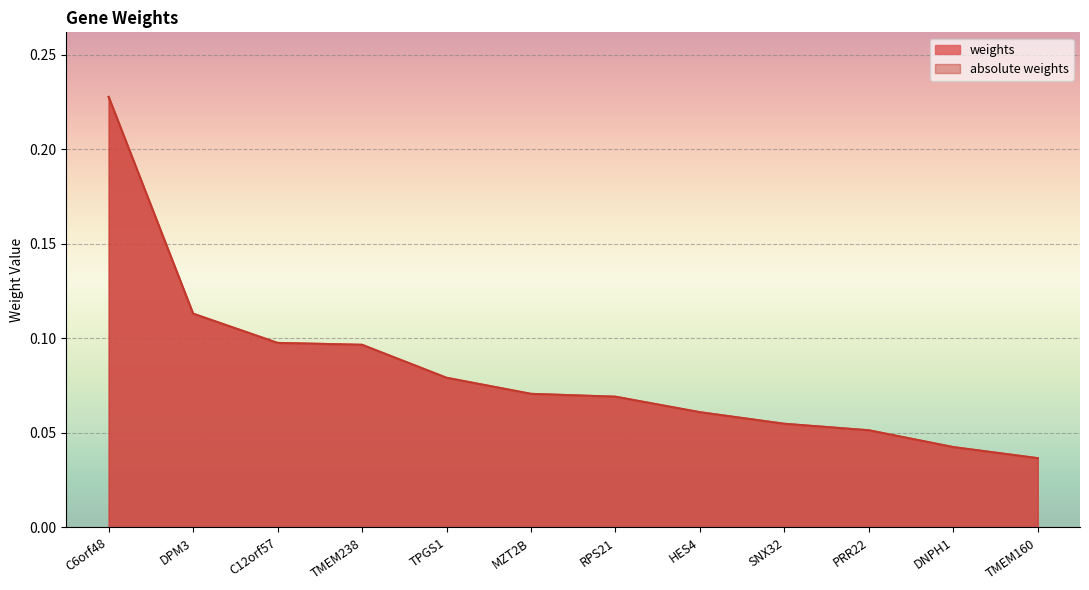

Count the number of categories in the chart.

12